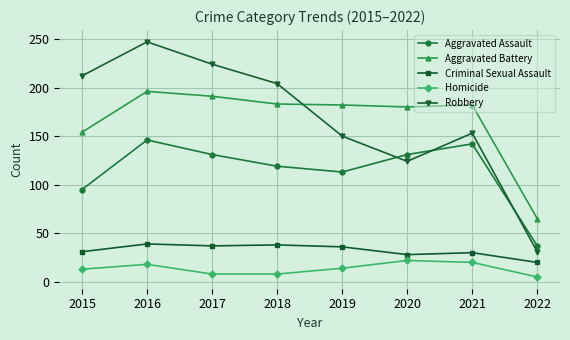

Which series has the widest spread of values?

Robbery